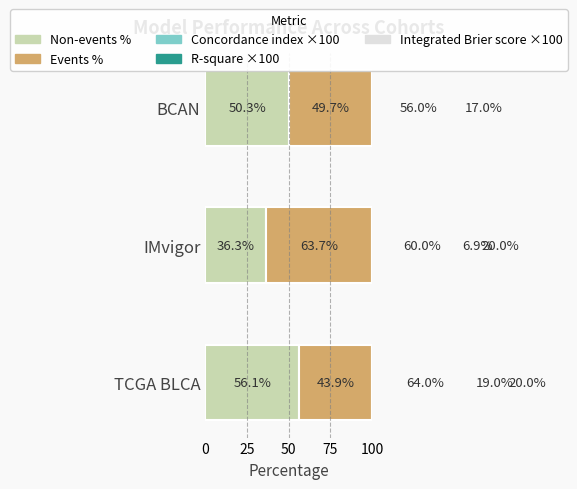

Is the value of R-square ×100 at IMvigor greater than the value of Concordance index ×100 at BCAN?

No